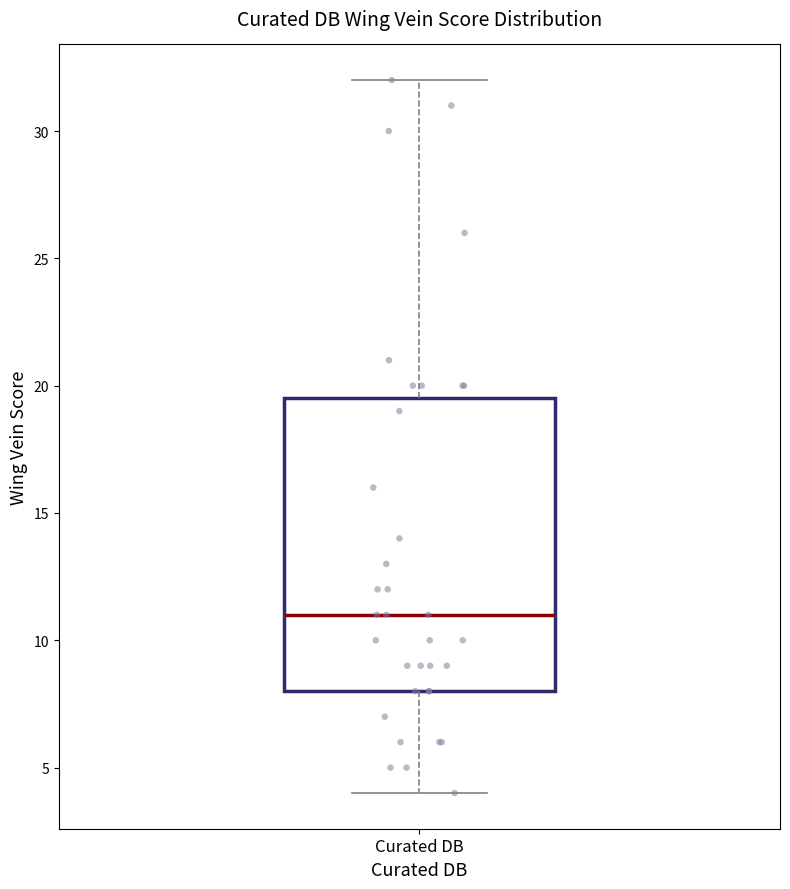

Transcribe this box plot: give where the median line is, the range the box spans, and where the two whiskers end, as read against the y-axis. The values are not printed on the chart, so give them approximately, as read against the axis.

median 11.0, box 8.0 to 19.5, whiskers 4.0 to 32.0